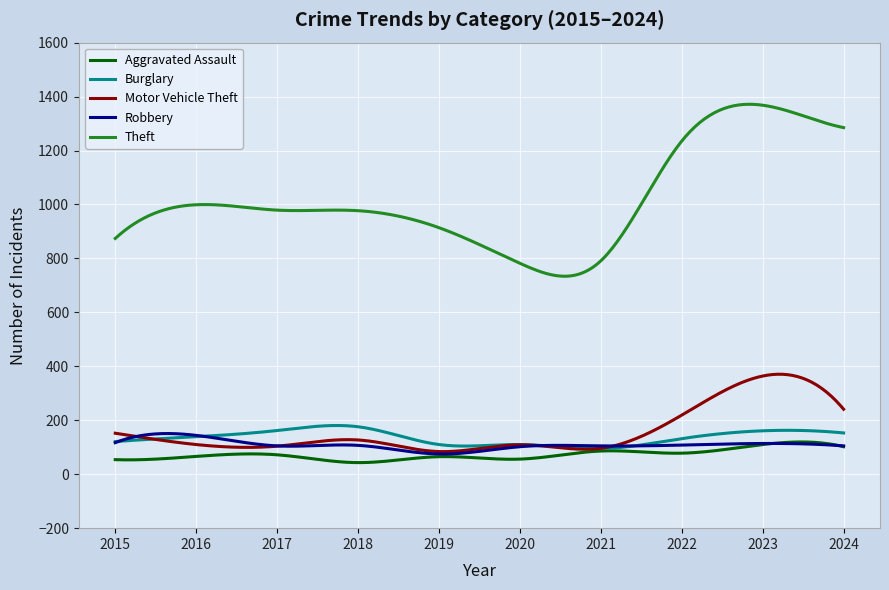

True or false: Motor Vehicle Theft and Theft cross at least once.

False